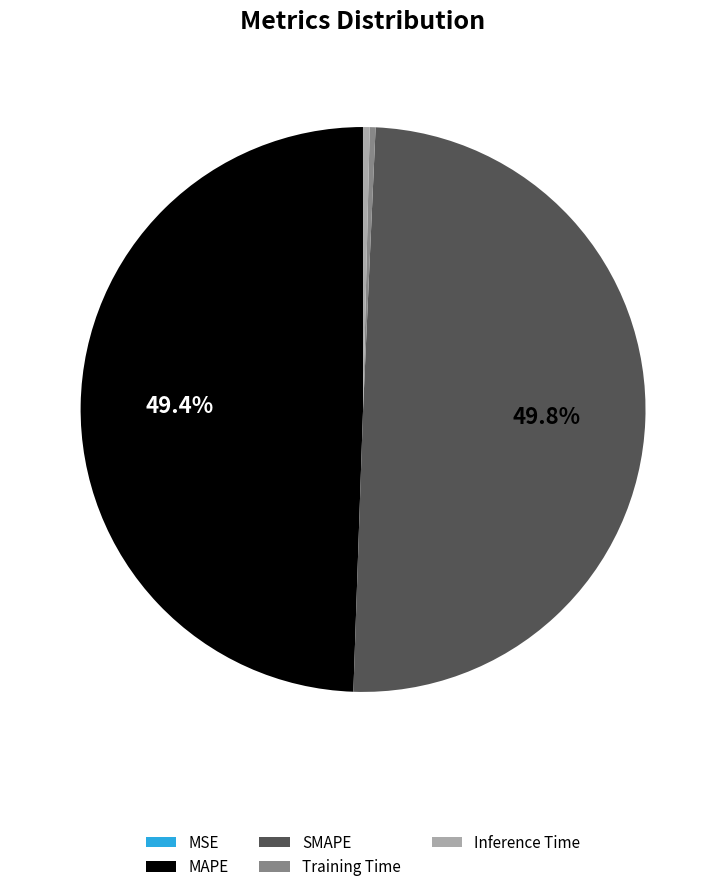

Approximately how many times larger is the value at SMAPE compared to MAPE?

1.0